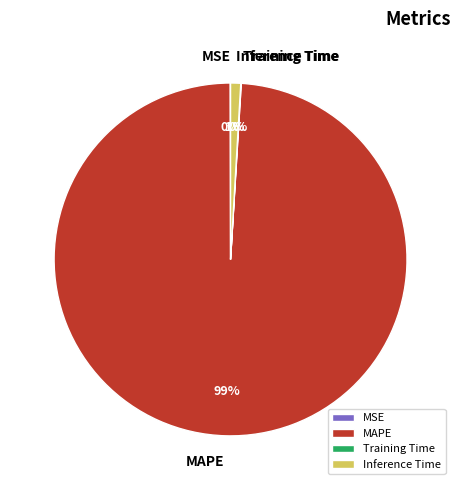

What is the largest slice in the pie chart?

MAPE